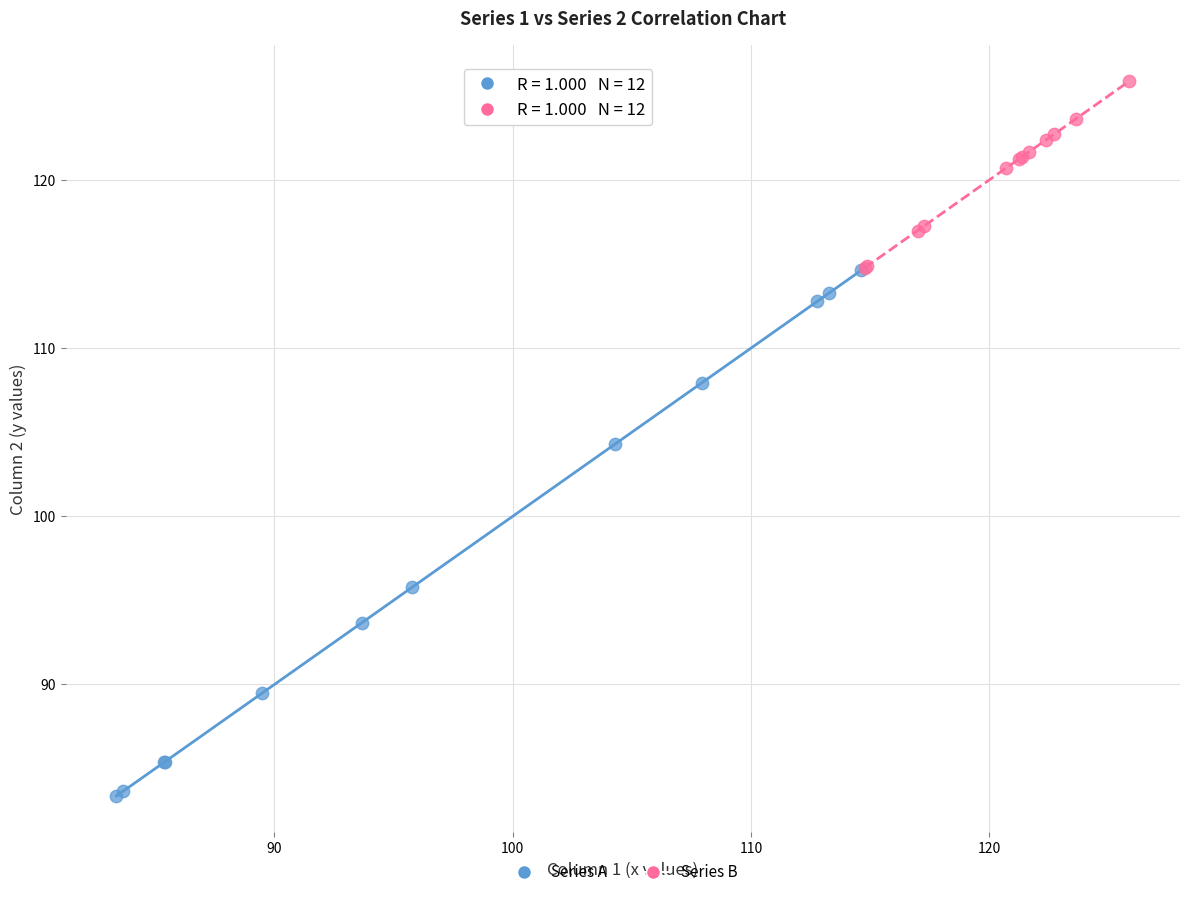

Which series contains the highest Y value?

Series B